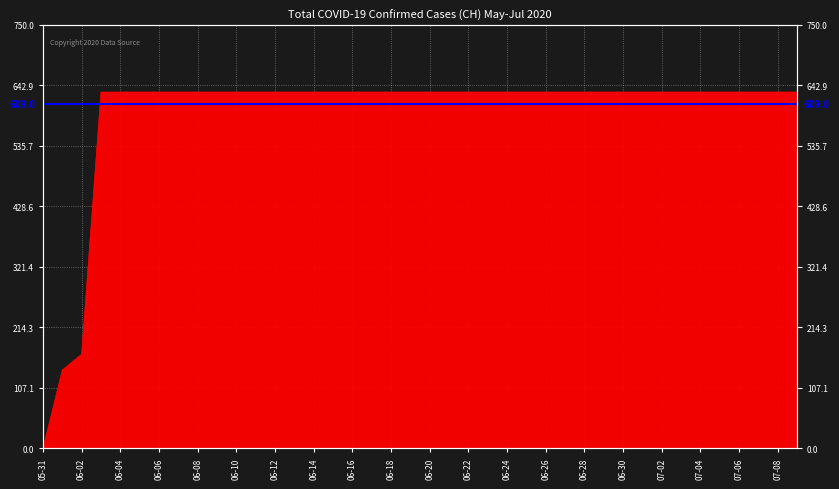

True or false: the data shows 1026 at 07-08.

False